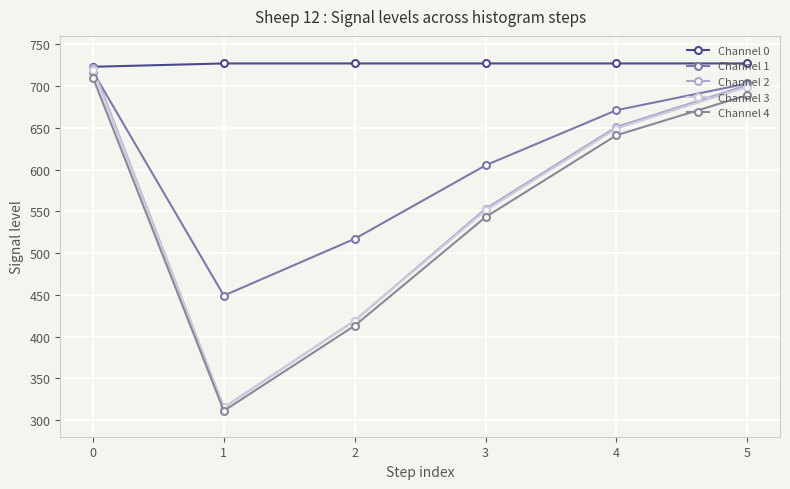

Rank the series at 0 from highest to lowest value.

Channel 0, Channel 2, Channel 3, Channel 1, Channel 4